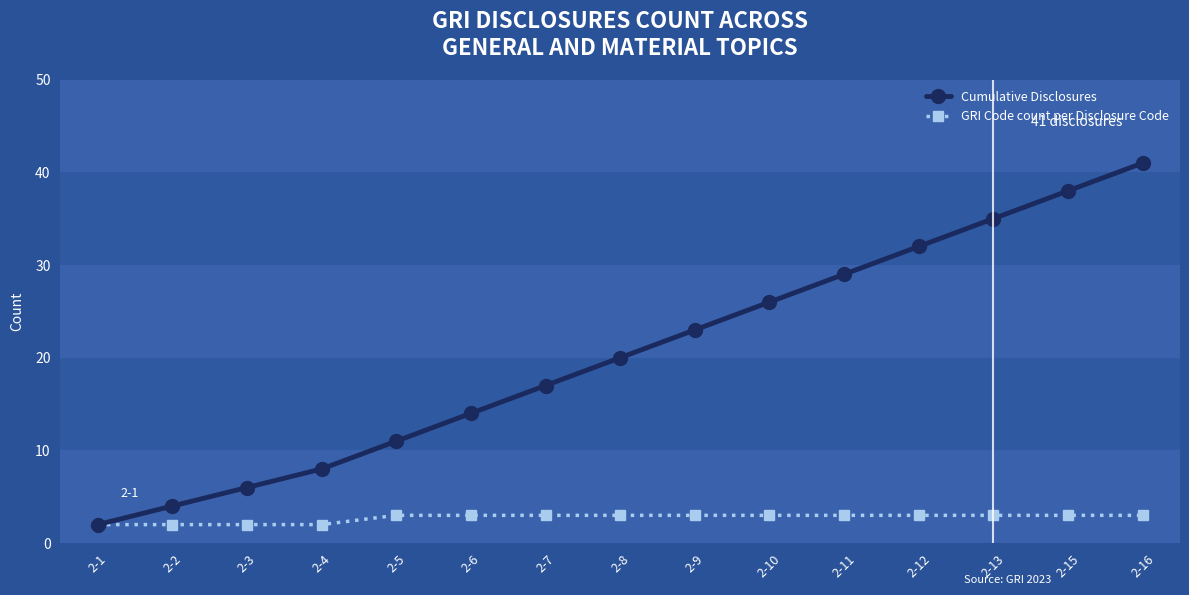

What is the difference between the GRI Code count per Disclosure Code values at 2-11 and 2-4?

1